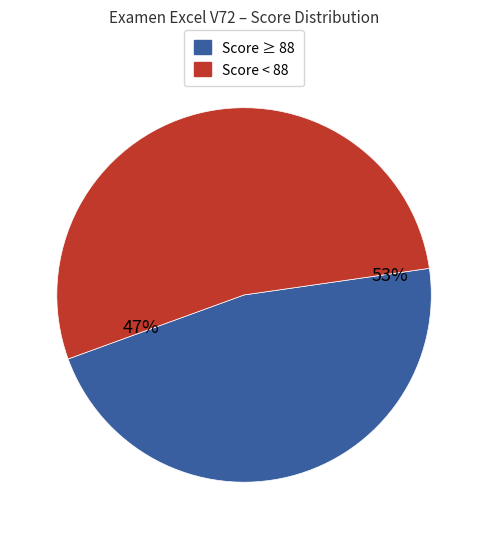

The CASTRO CRUZATTY slice represents 1% of the pie. True or false?

False